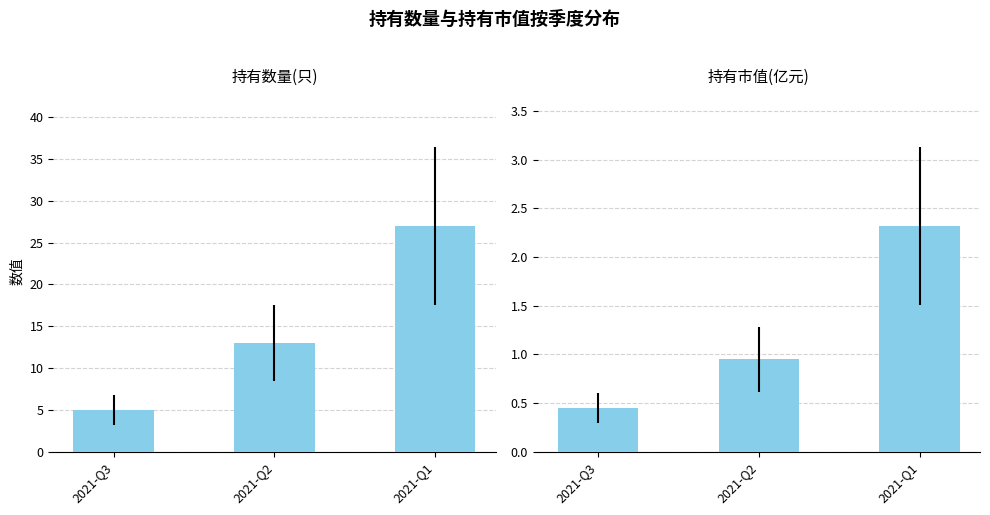

How many data points does each series have?

3